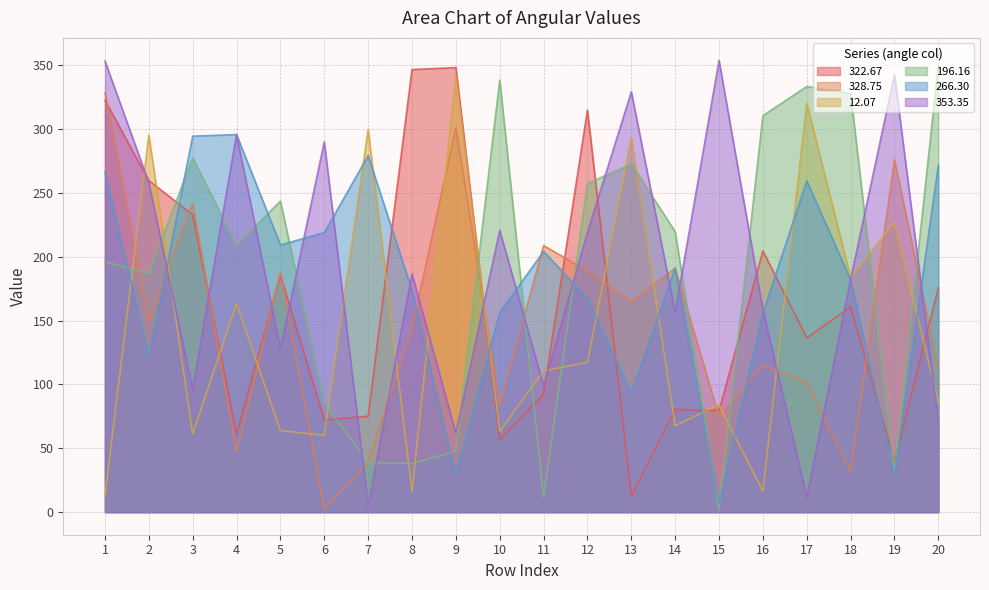

What is the sum of the 196.16 values at 13 and 12?

530.2